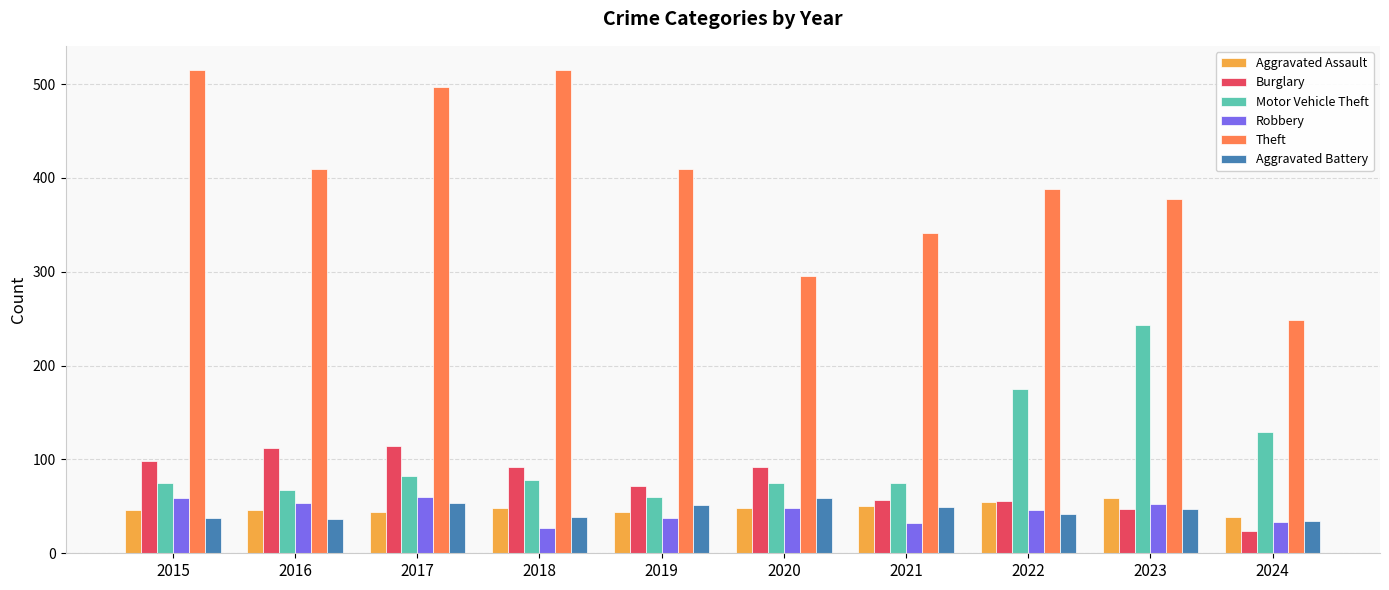

What is the value of the Aggravated Battery bar at the 6th from the left?

59